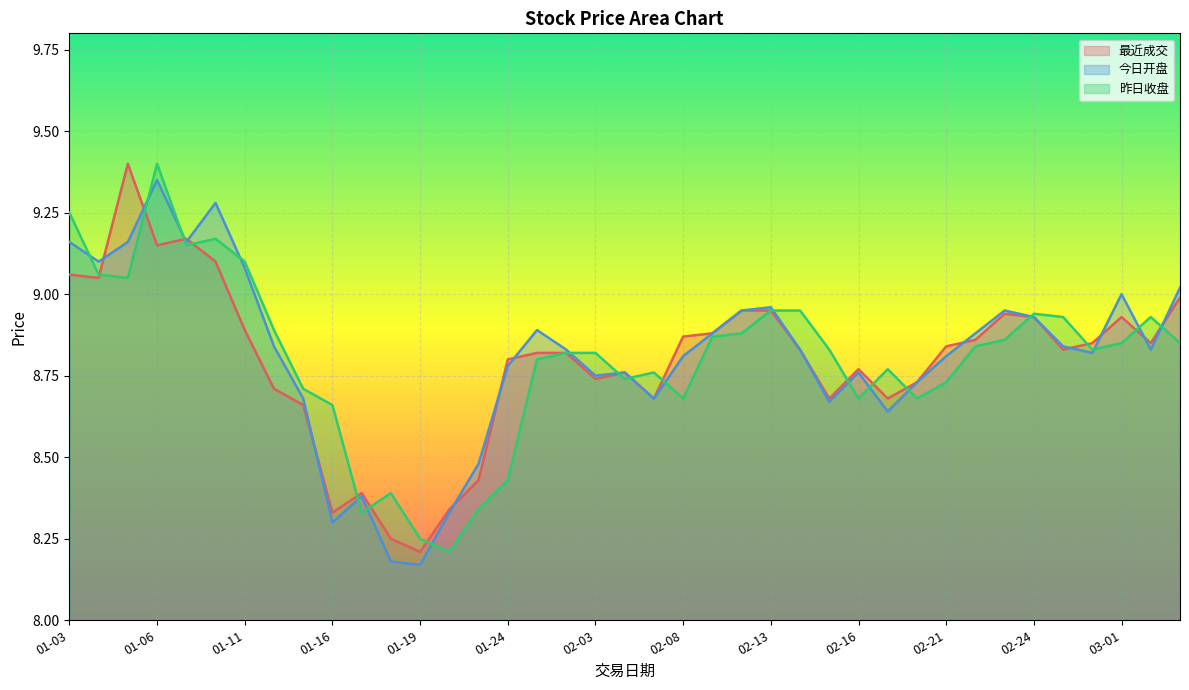

Does the chart display data point markers on the line(s)?

No